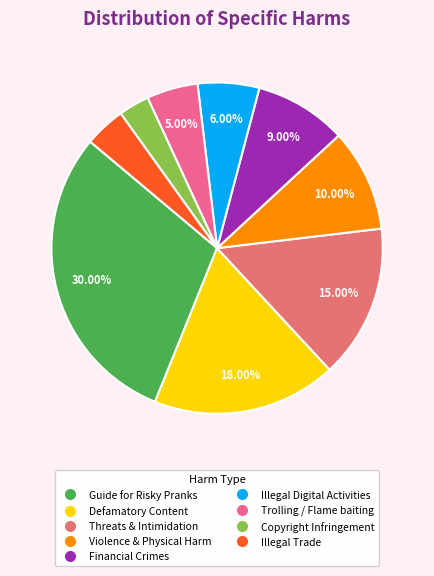

How many slices are in this pie chart?

9